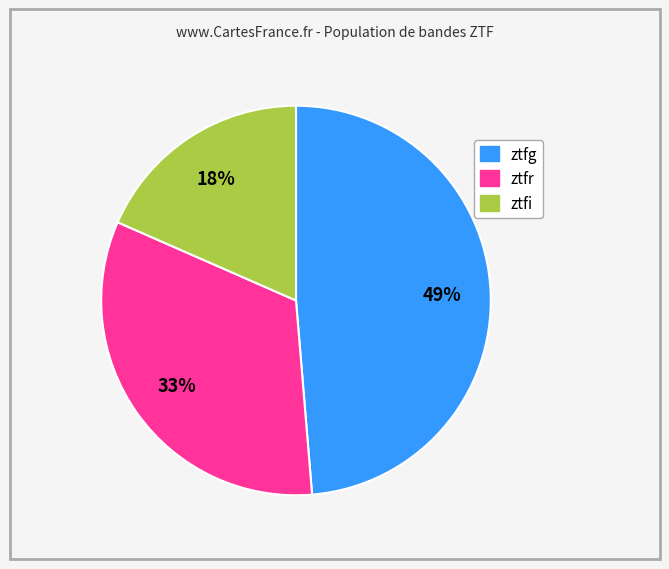

Is the sum of ztfr and ztfg greater than half?

Yes